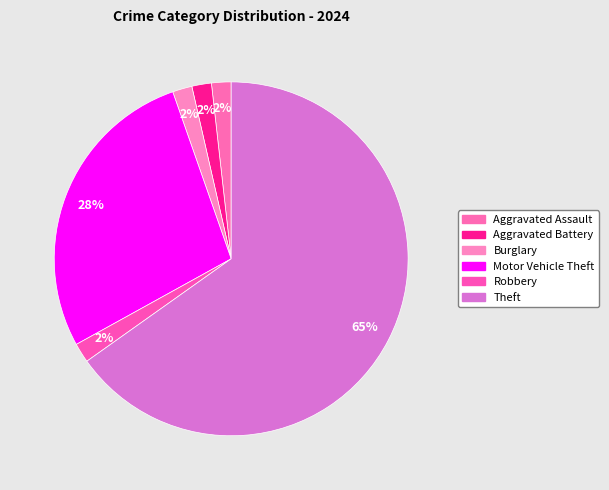

What is the ratio of the value at Motor Vehicle Theft to the value at Theft?

0.4